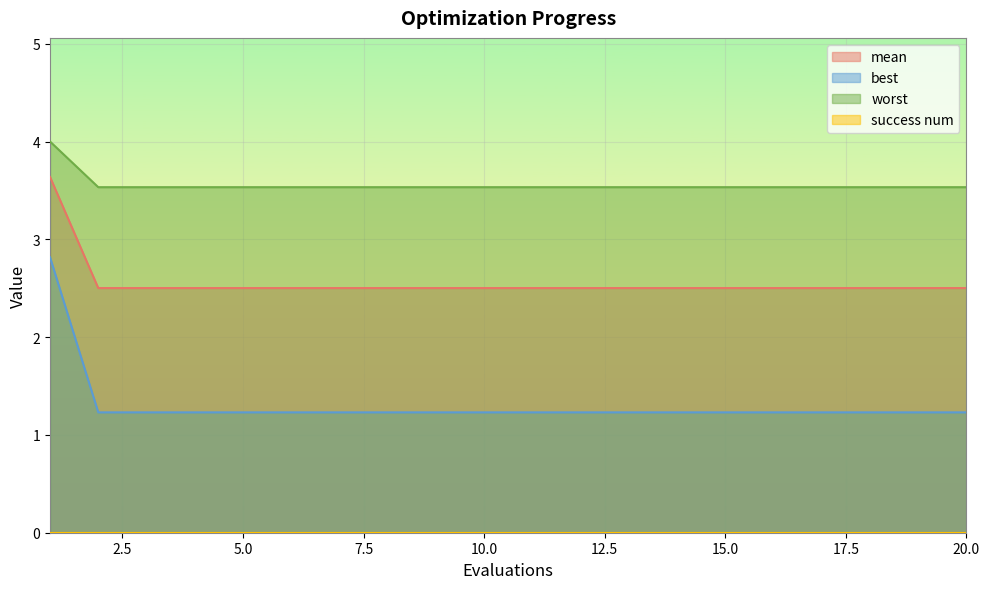

Between 2 and 12, which series saw the biggest shift?

mean